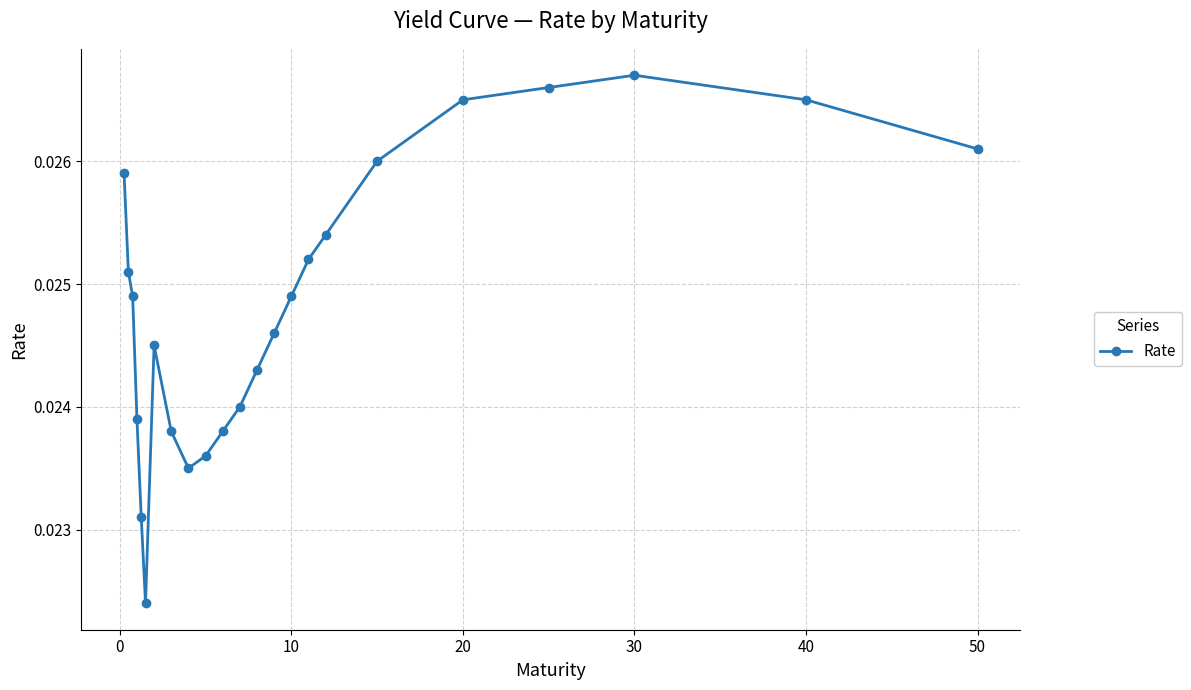

True or false: the data has more than 0 interior local peaks.

True